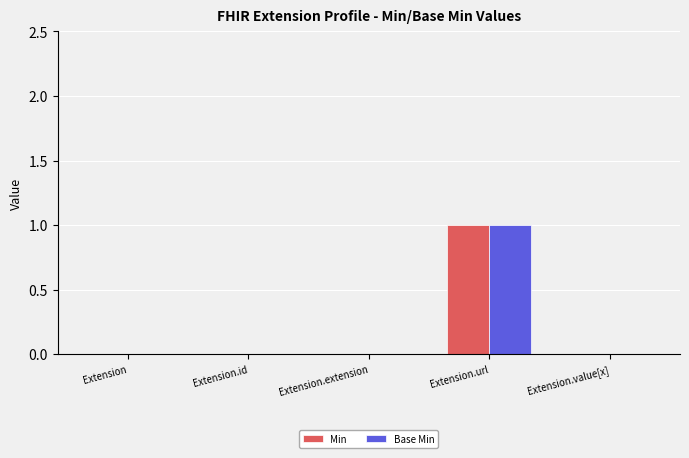

At which category is the sum across all series the highest?

Extension.url